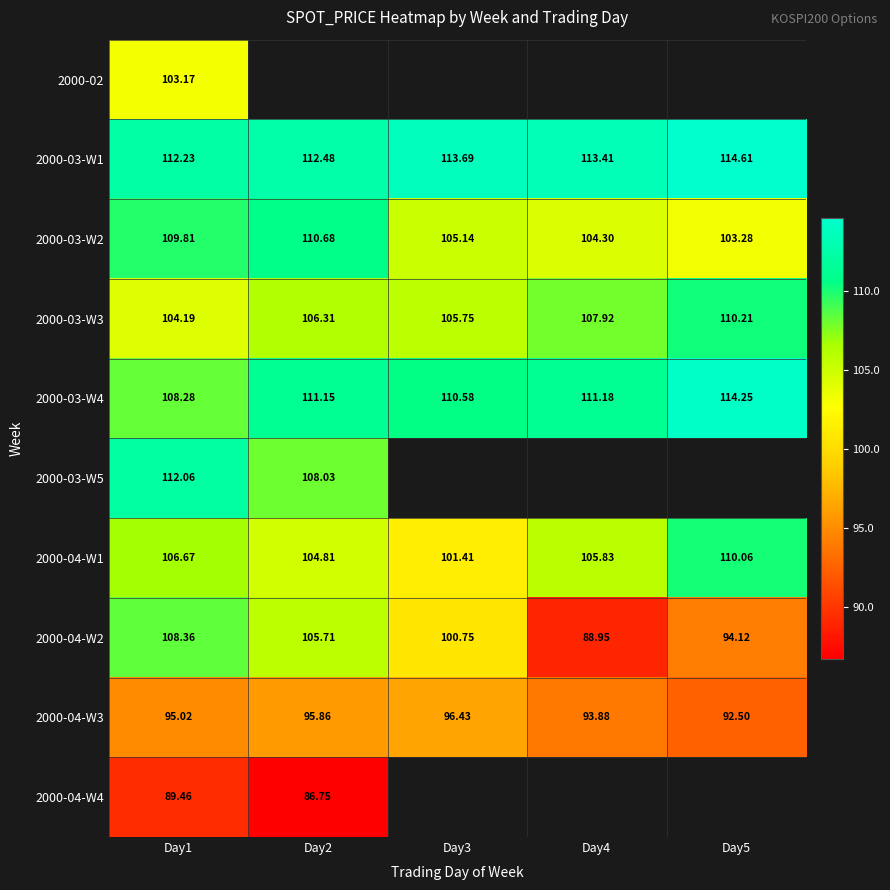

Is it true that 2000-03-W1 equals 31.0 at Day3?

False